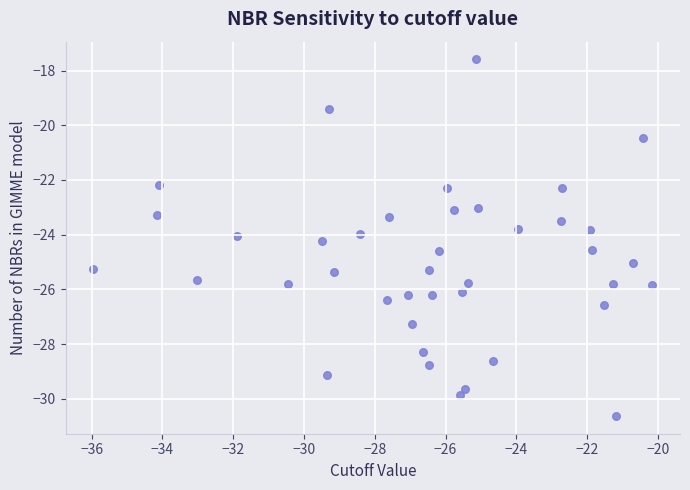

What is the range of X values (max minus min)?

15.8